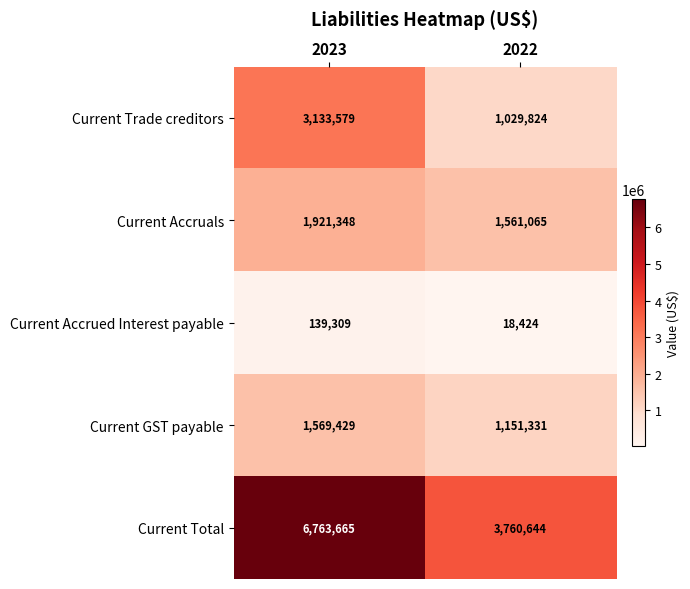

What is the total value across all series at 2023?

13527330